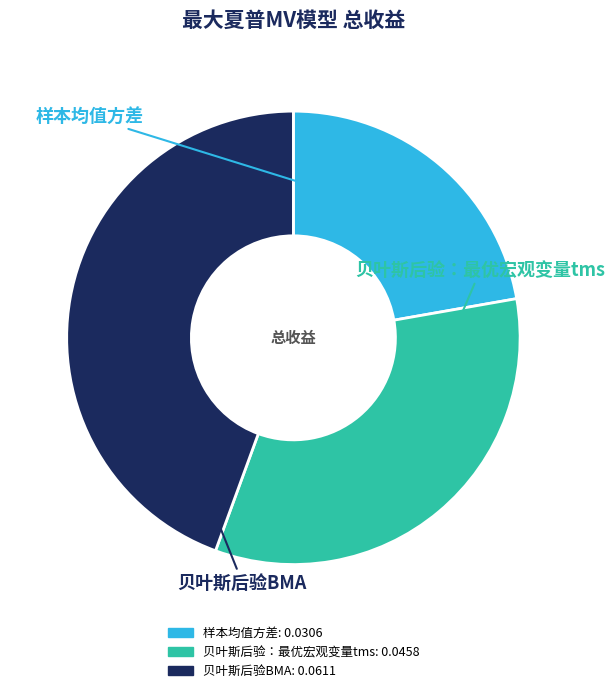

Is there a majority slice in this chart?

No